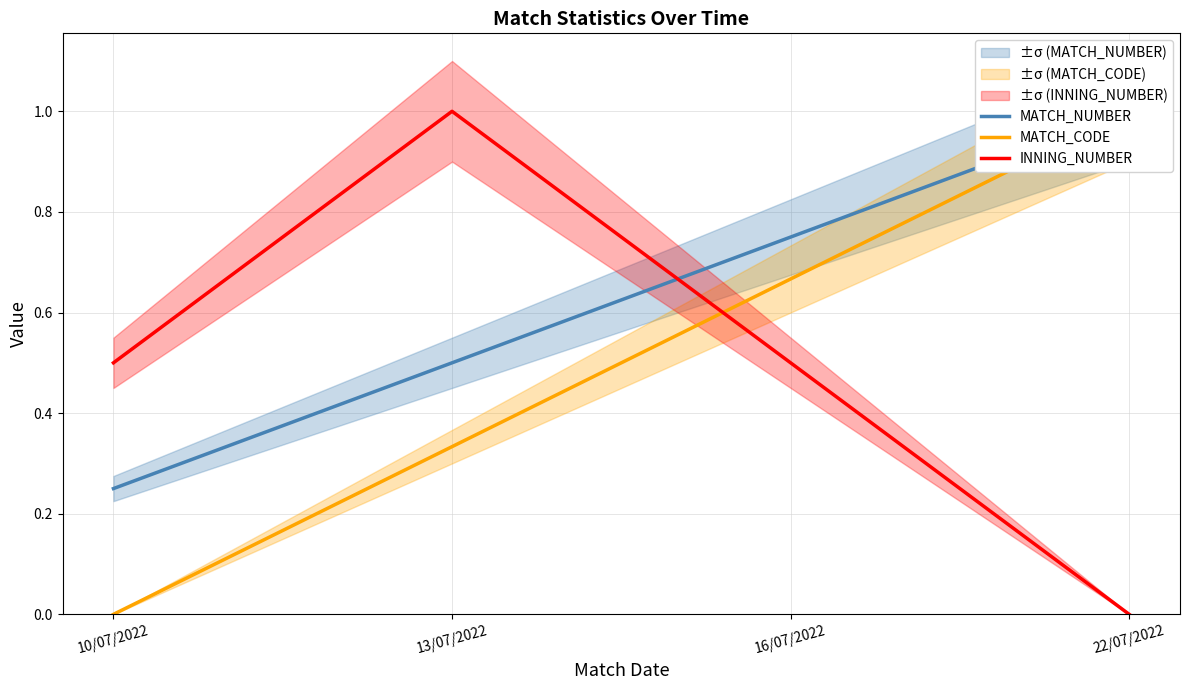

What is the difference between the INNING_NUMBER values at 16/07/2022 and 13/07/2022?

0.5